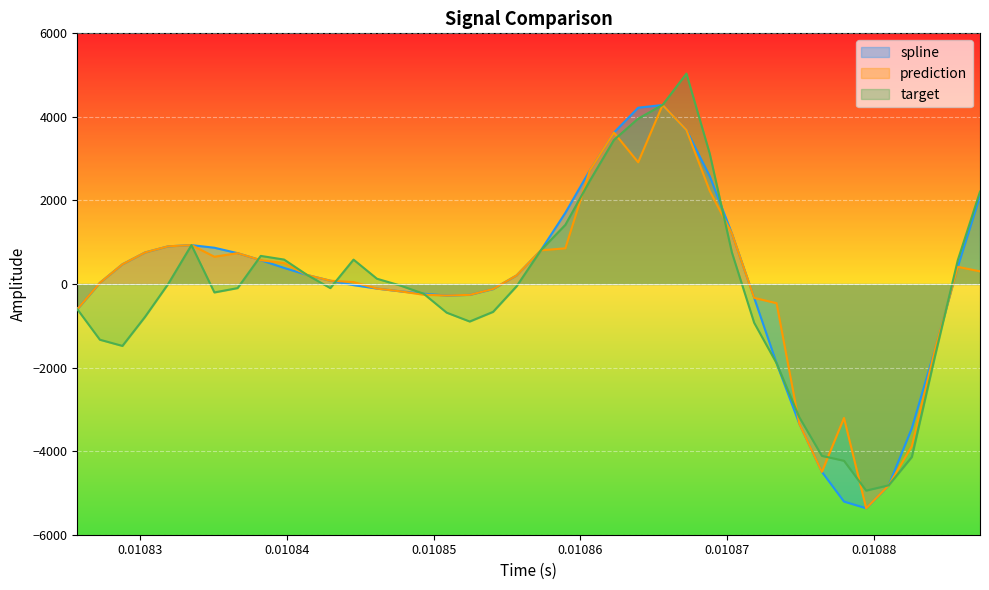

Which series ends up on top after the final intersection of spline and target?

target